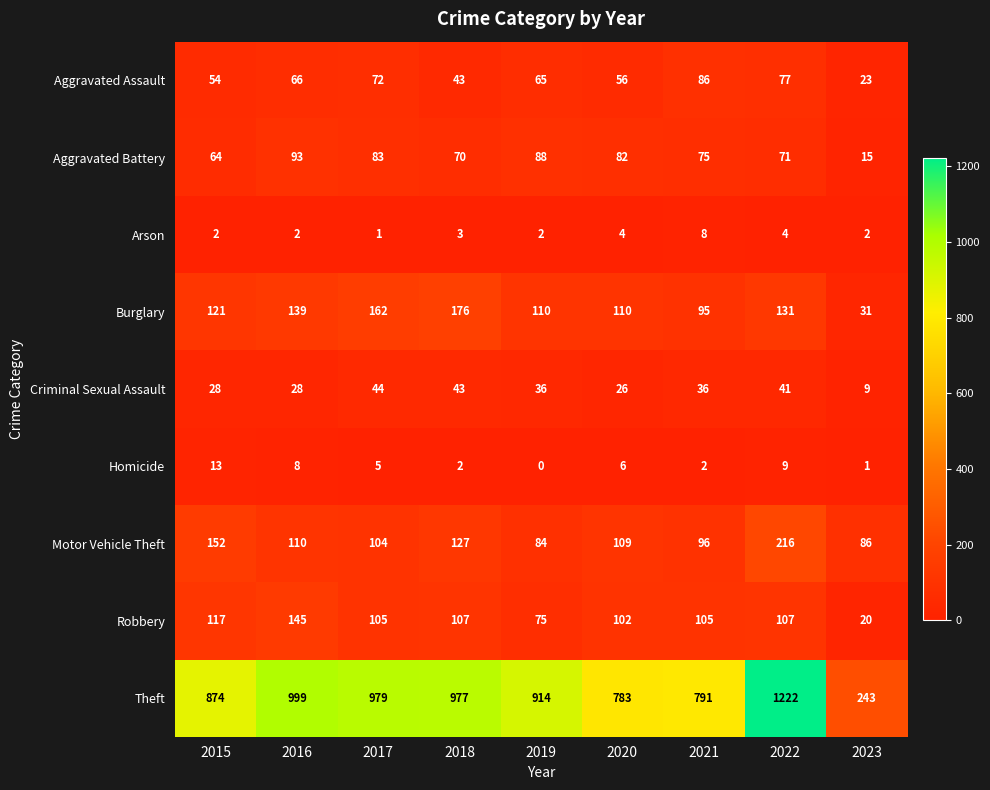

Which series has the widest spread of values?

Theft